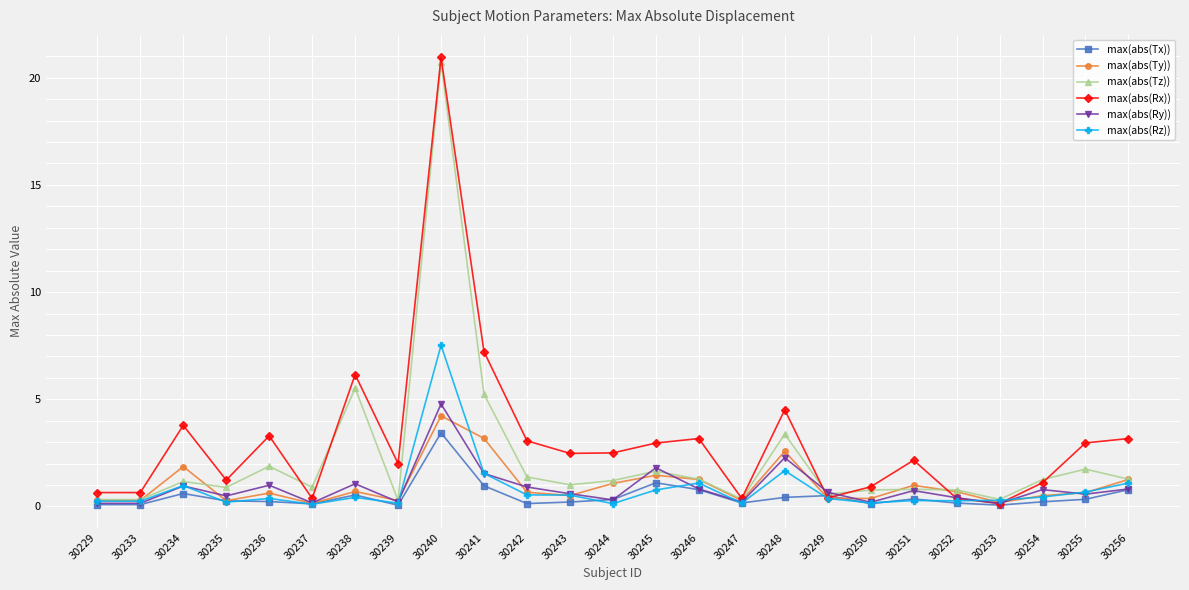

Which category has the highest value in the max(abs(Rz)) series?

30240